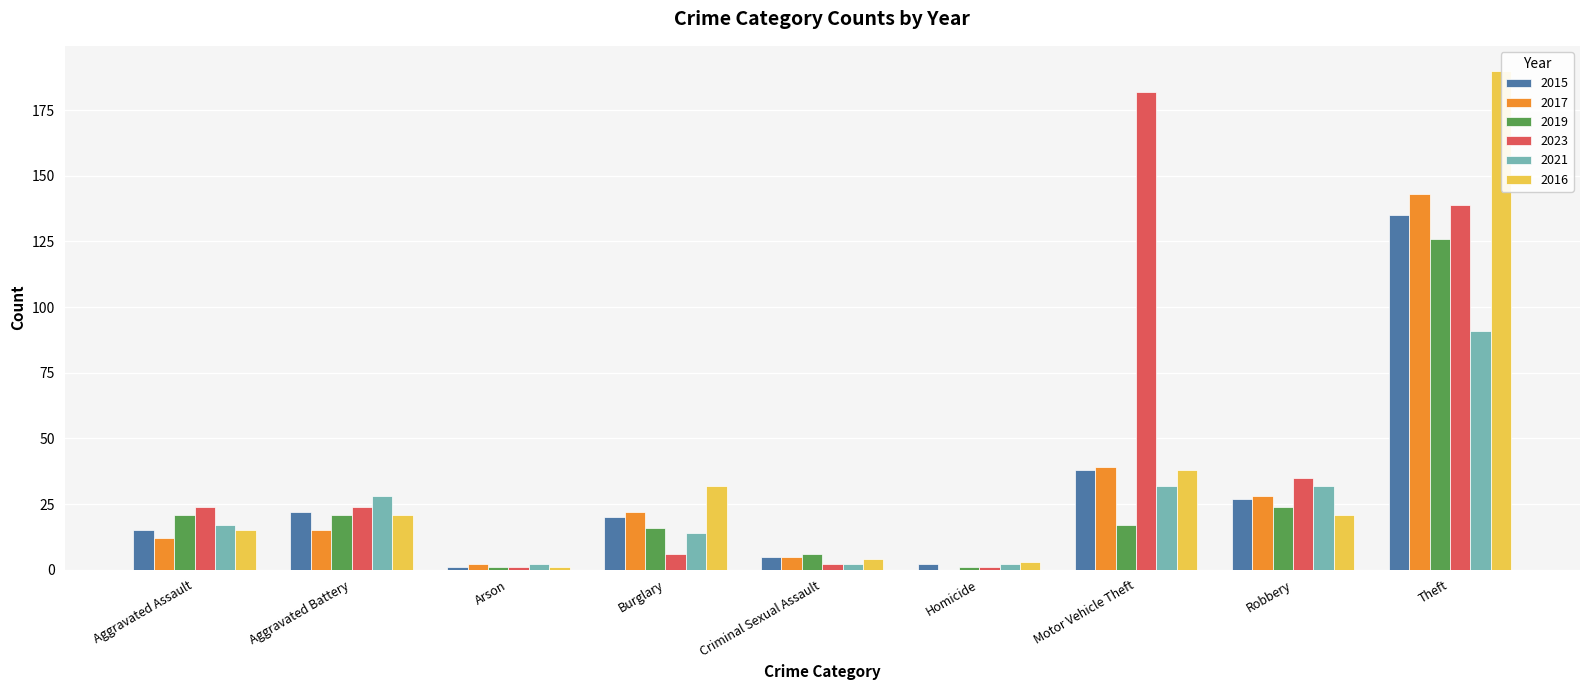

What is the label of the 3rd bar from the right?

Motor Vehicle Theft